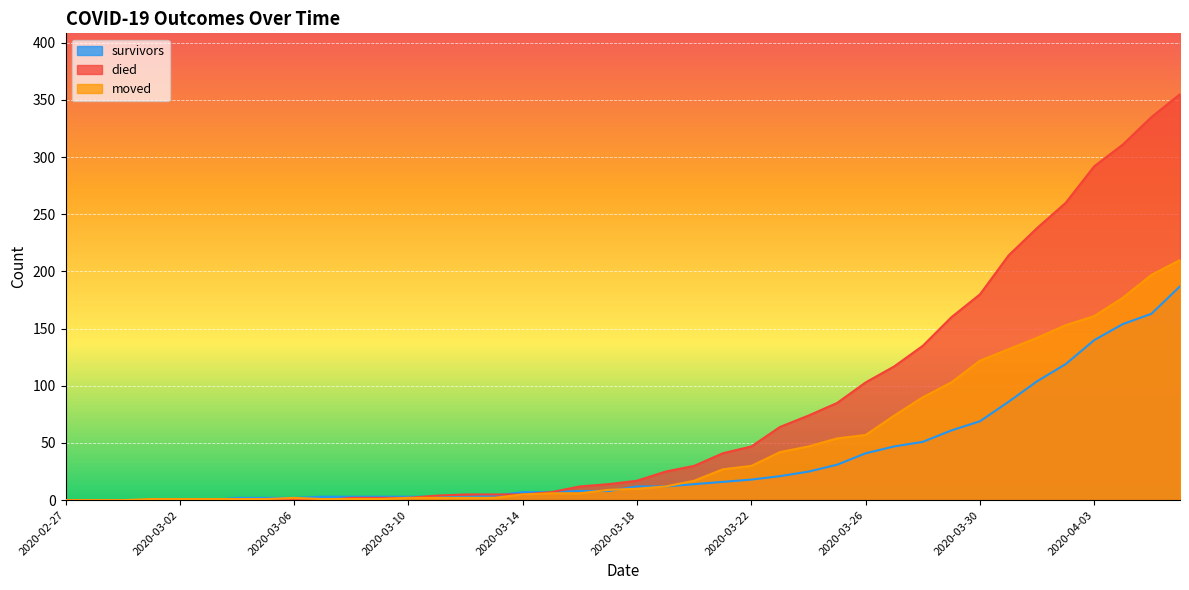

List the series in order of their overall mean, lowest first.

survivors, moved, died